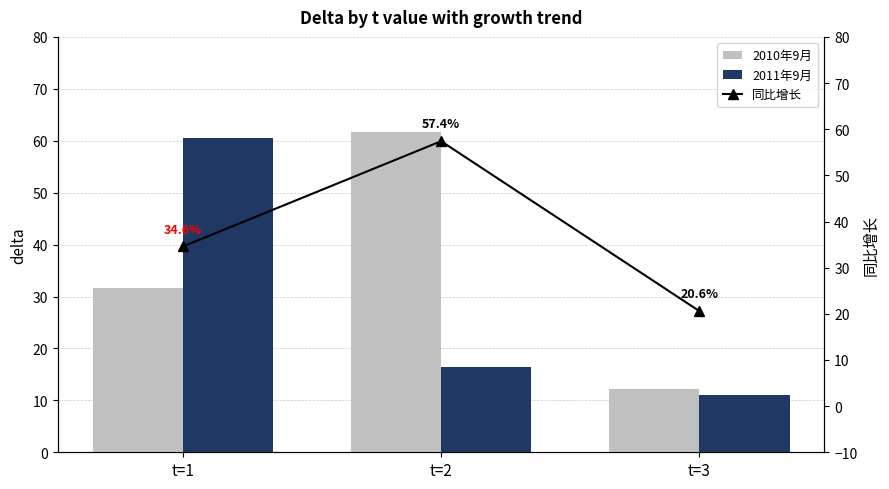

Between t=2 and t=1, which is larger?

t=2